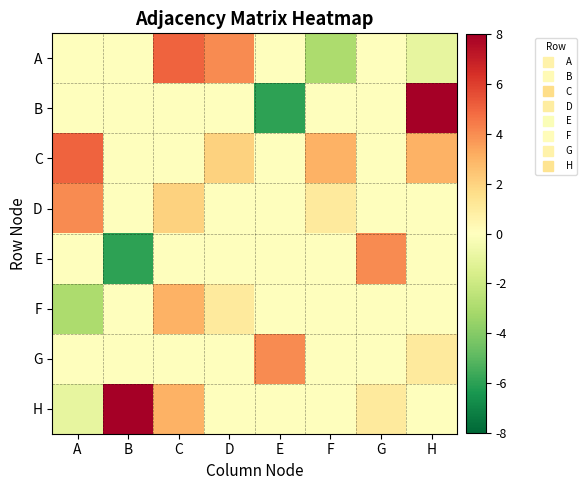

Between D and B, which is larger?

D